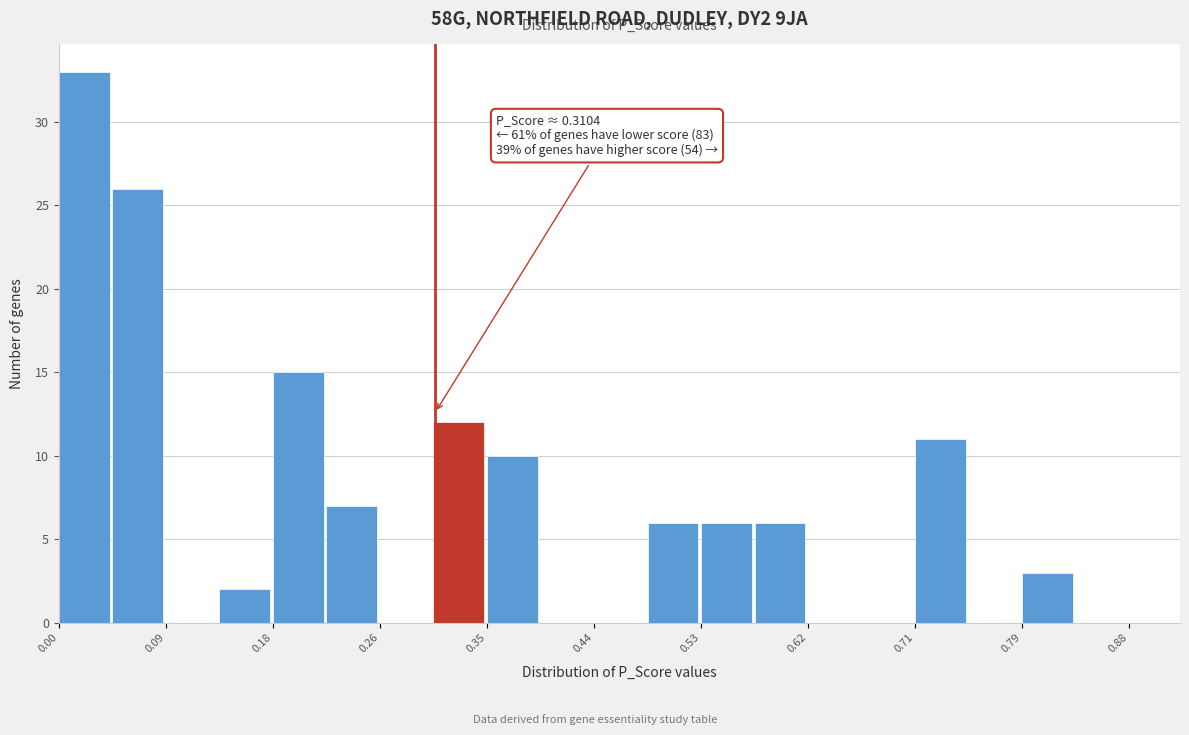

Over which range of the x-axis is the bar tallest?

0.00 to 0.04